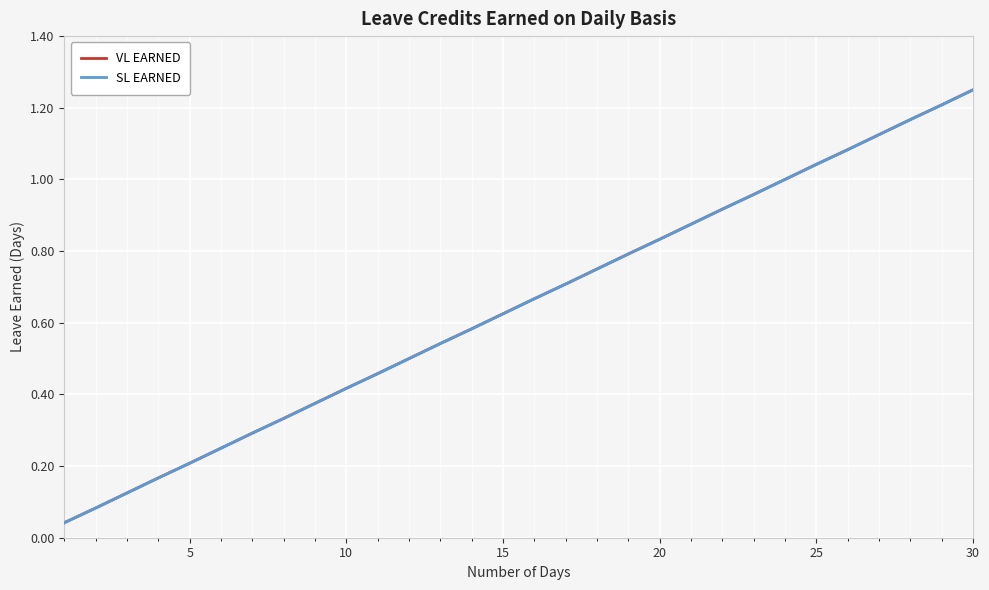

True or false: VL EARNED and SL EARNED intersect in this chart.

False